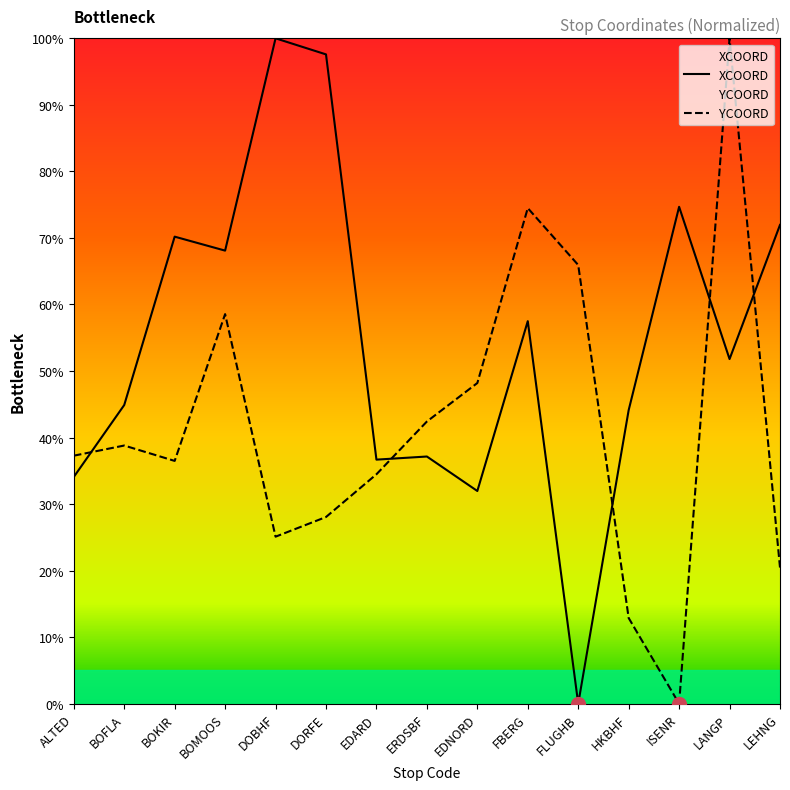

What is the total value across all series at ISENR?

74.7